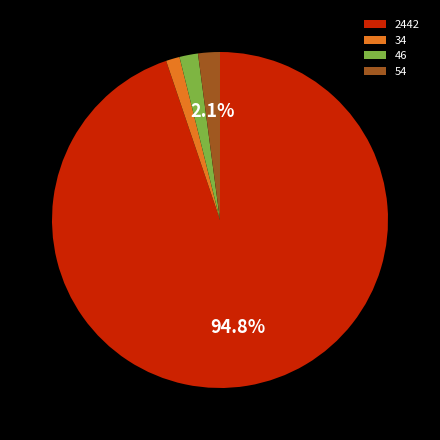

Which has a higher value, 54 or 2442?

2442